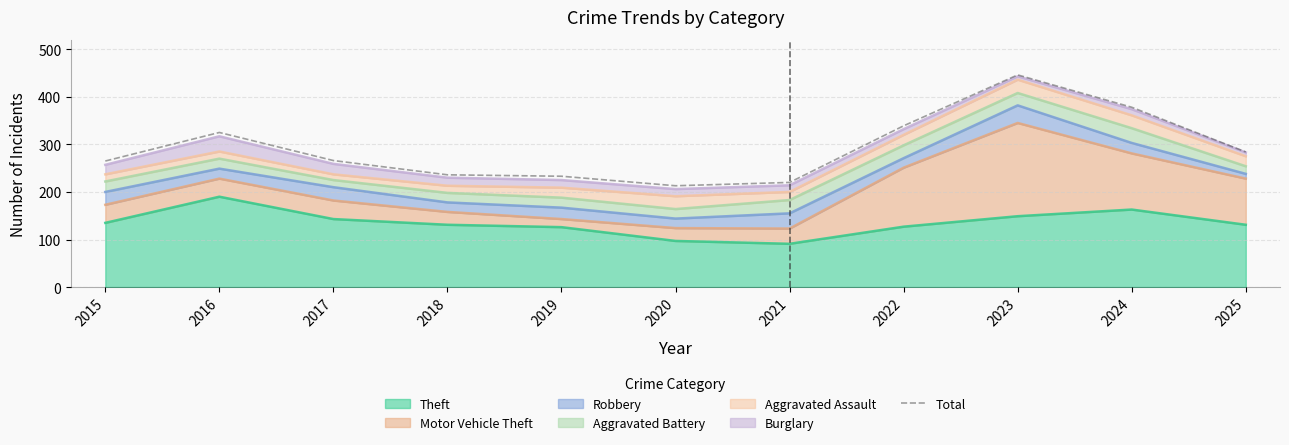

True or false: the data shows 527 at 2016.

False